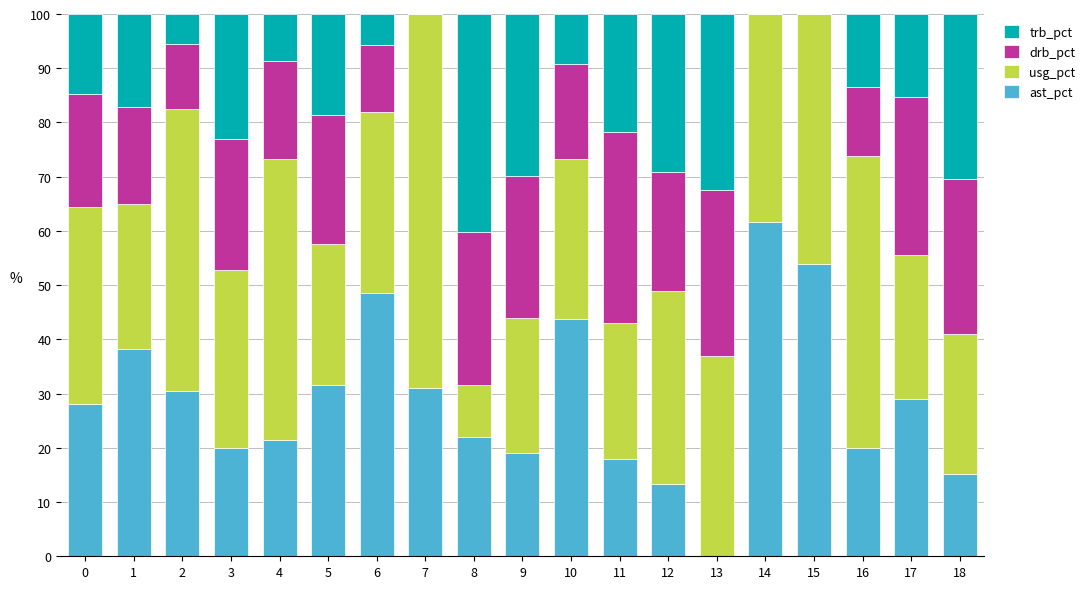

The ast_pct series shows 80.1 at 14. True or false?

False